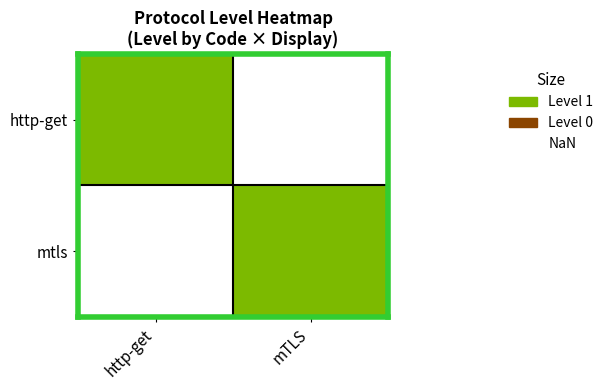

List the series in order of their peak value, highest first.

http-get, mtls